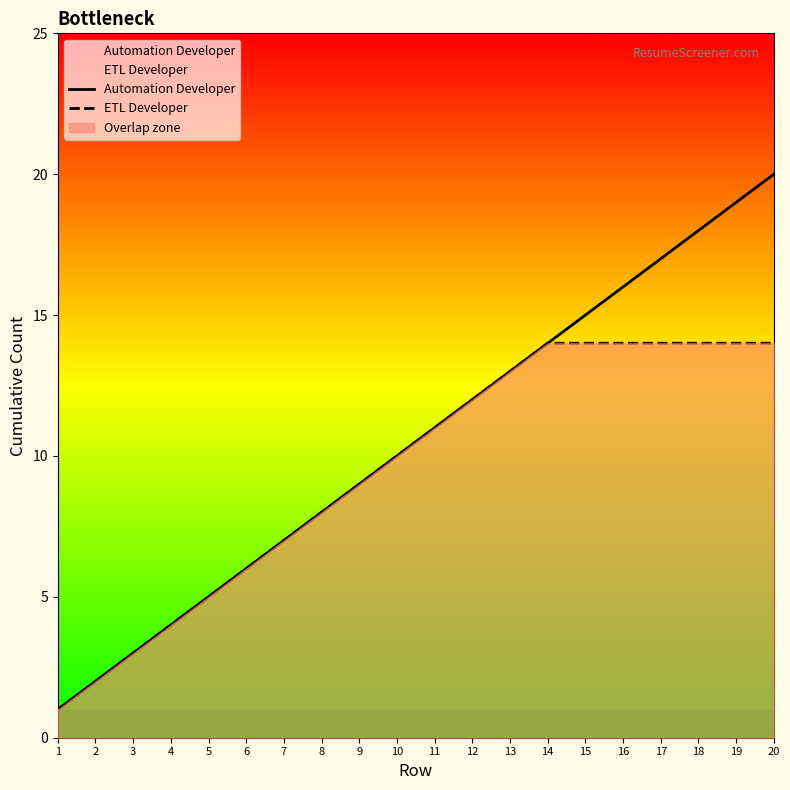

What is the average value of the Automation Developer series?

10